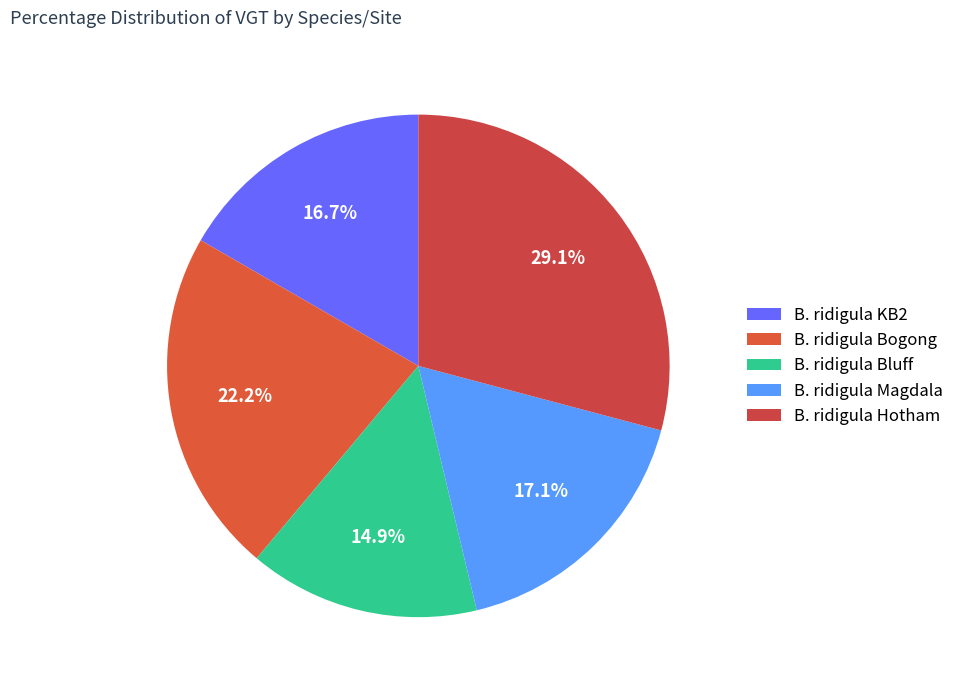

What percentage is the B. ridigula Magdala slice, to the nearest percent?

17%